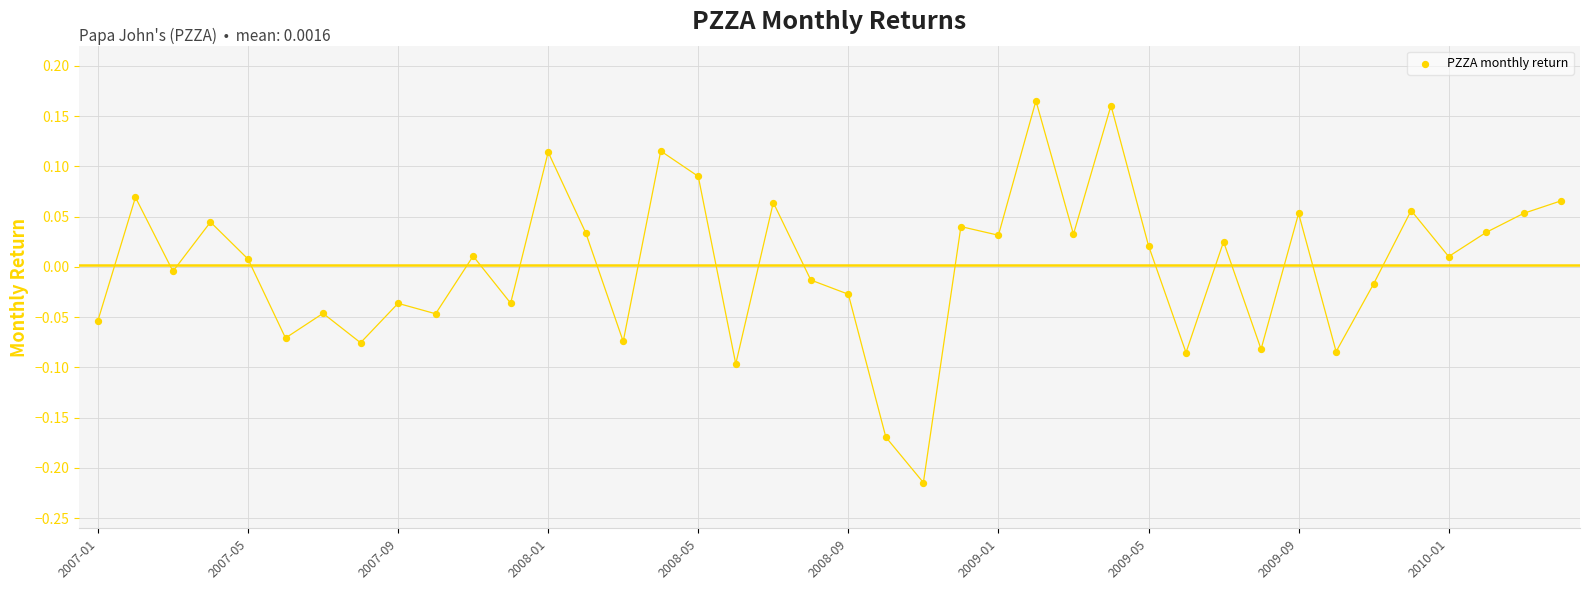

What is the range of Y values (max minus min)?

0.4